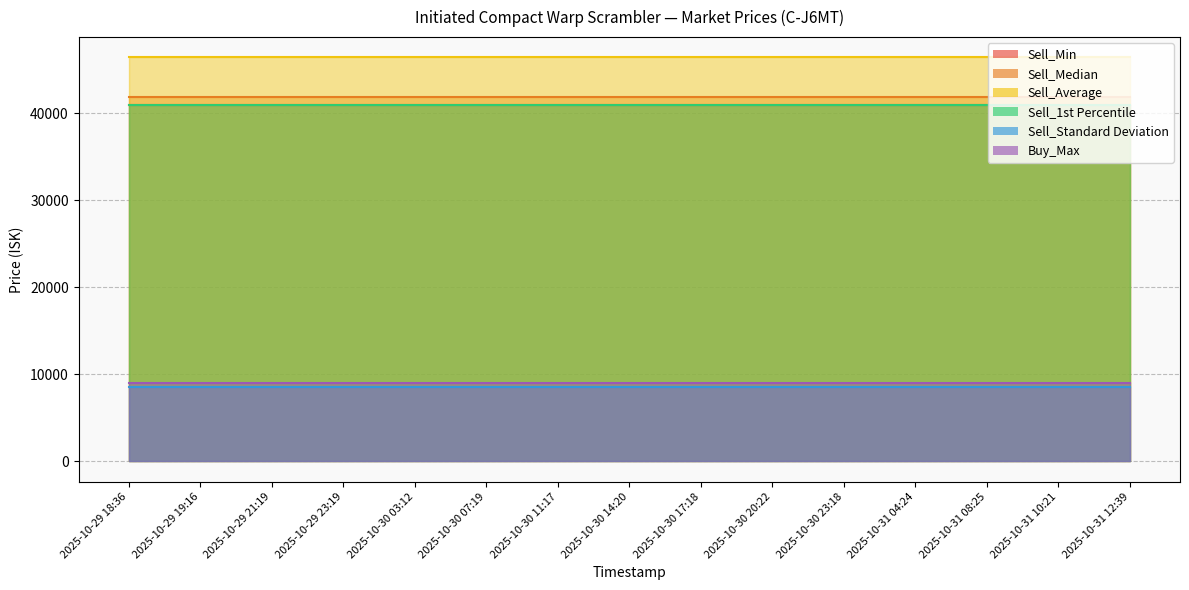

The Sell_1st Percentile series shows 65503.7 at 2025-10-30 20:22. True or false?

False